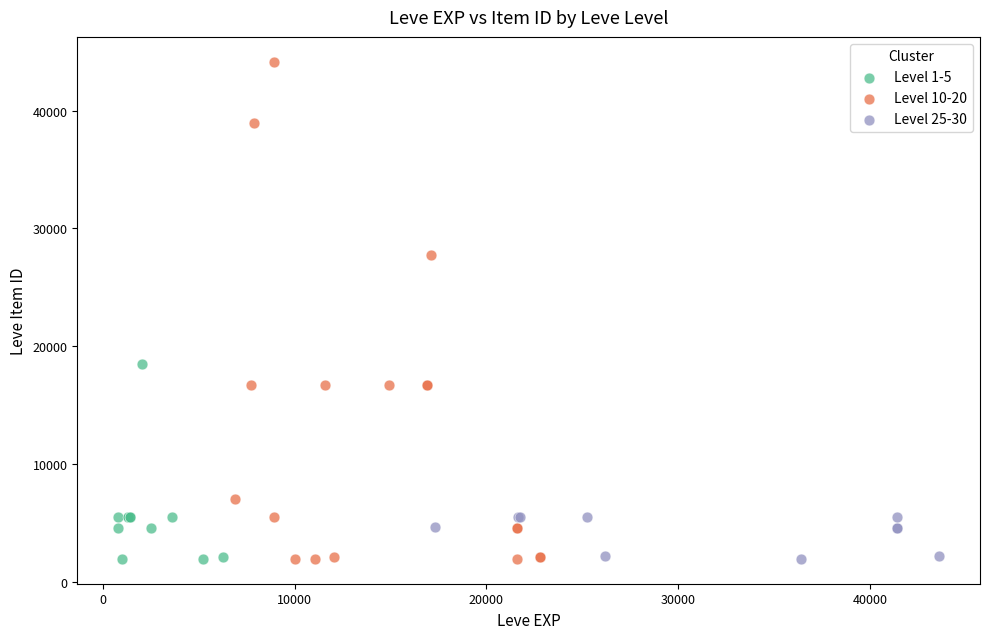

Which series has the largest Y range (max minus min)?

Level 10-20